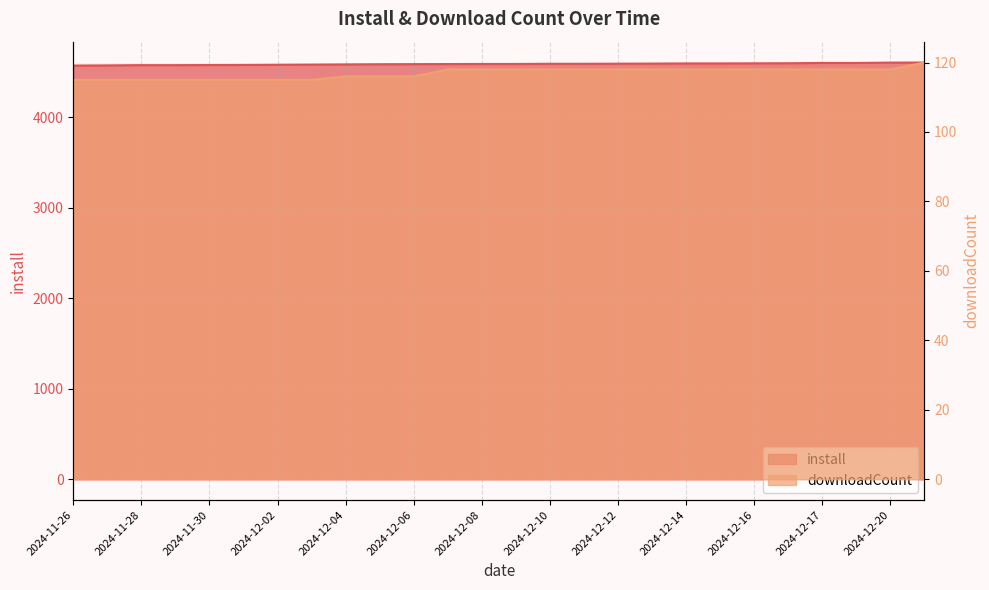

Between 2024-12-01 and 2024-12-04, which is larger?

2024-12-04